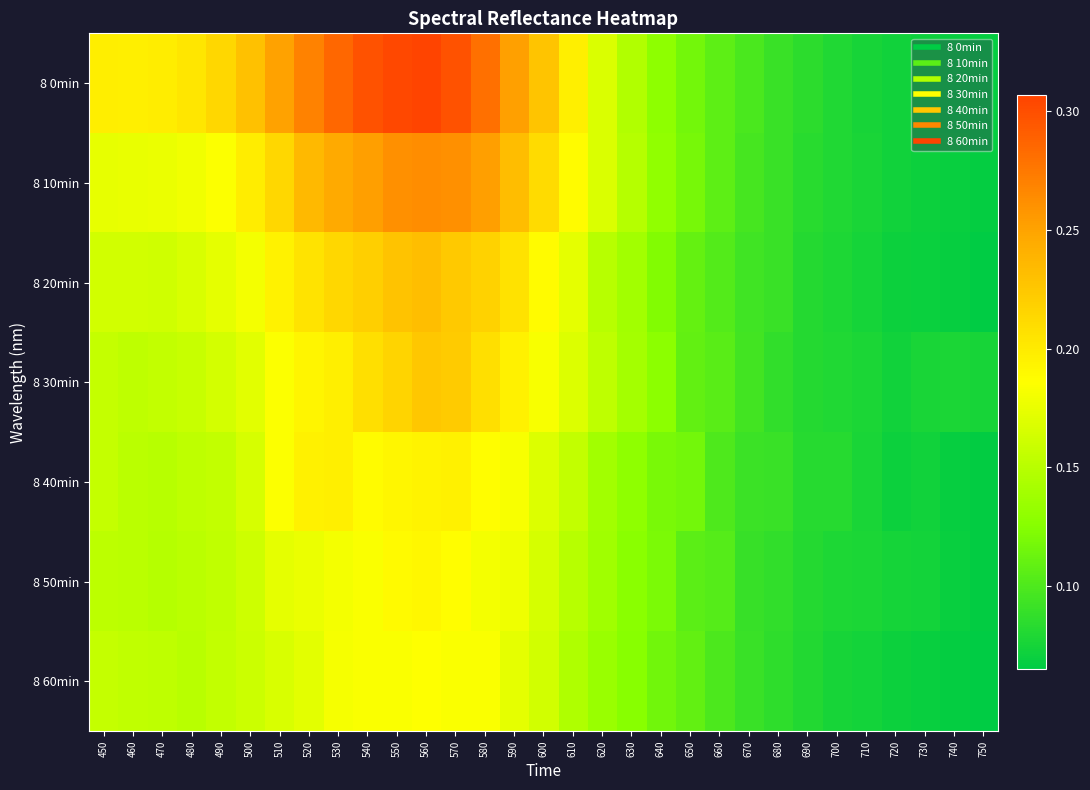

Rank the series by their maximum value, from highest to lowest.

8 0min, 8 10min, 8 20min, 8 30min, 8 40min, 8 50min, 8 60min